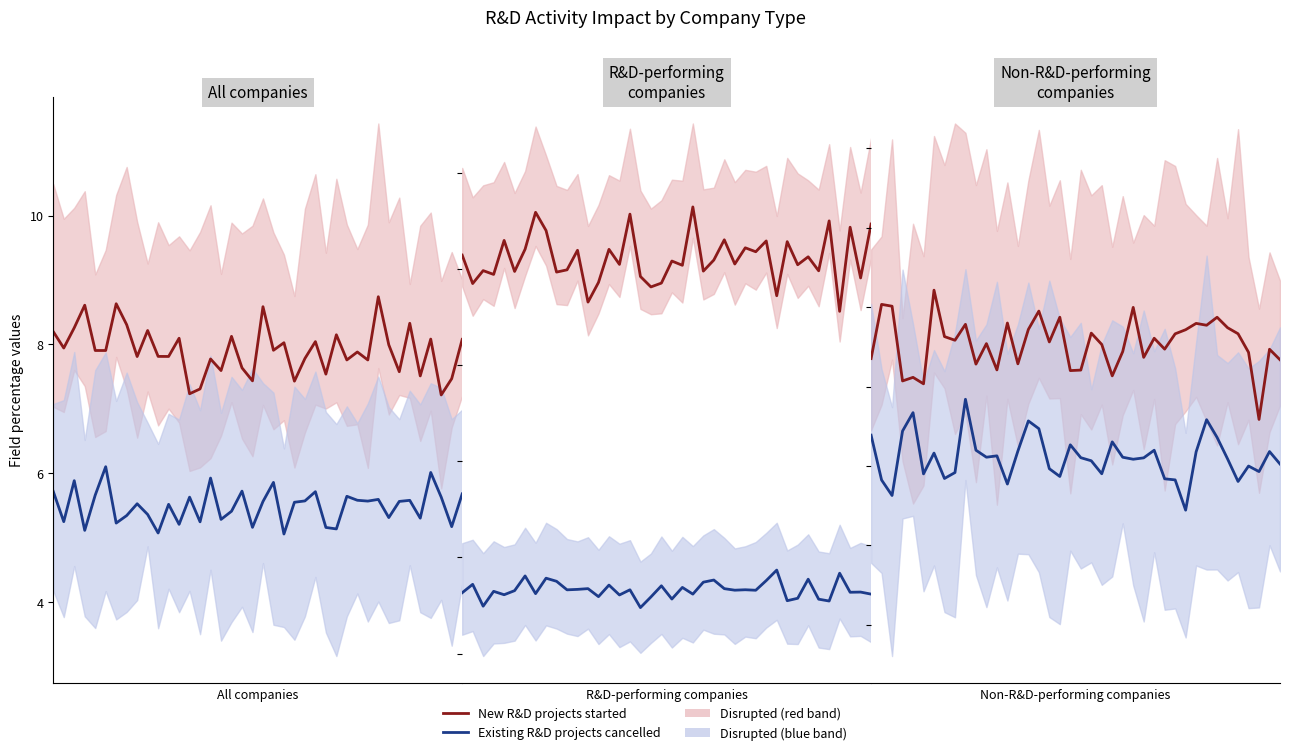

True or false: New R&D projects started has a value of 10.7 at 14.

False